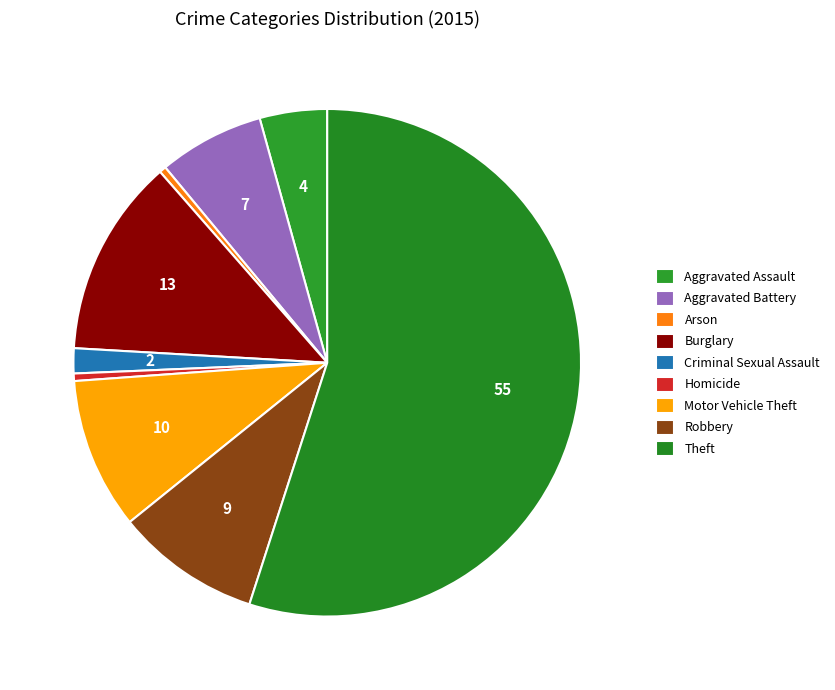

What percentage is the Burglary slice, to the nearest percent?

13%